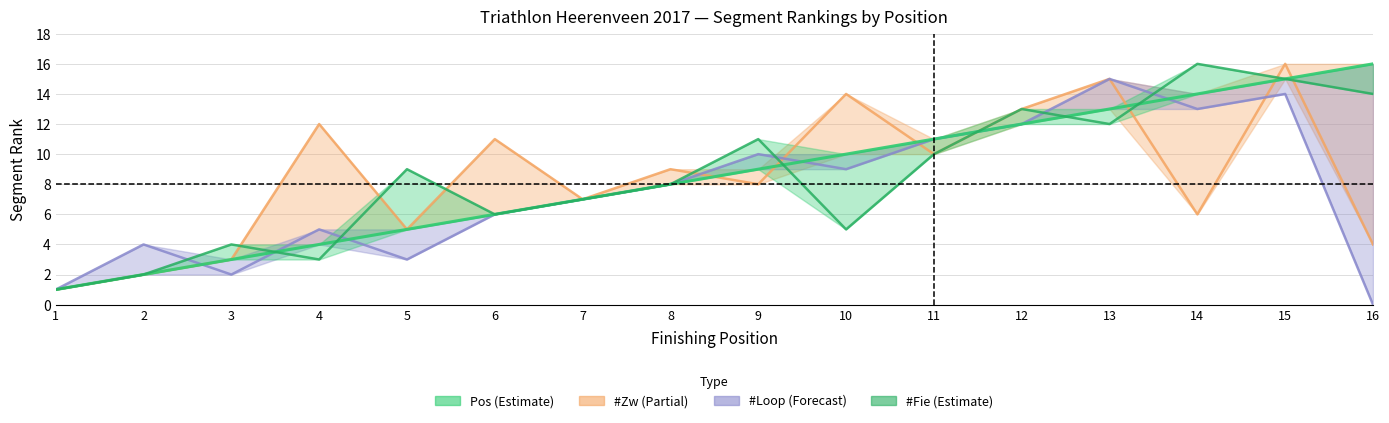

Where does the Pos series first go above 9?

10